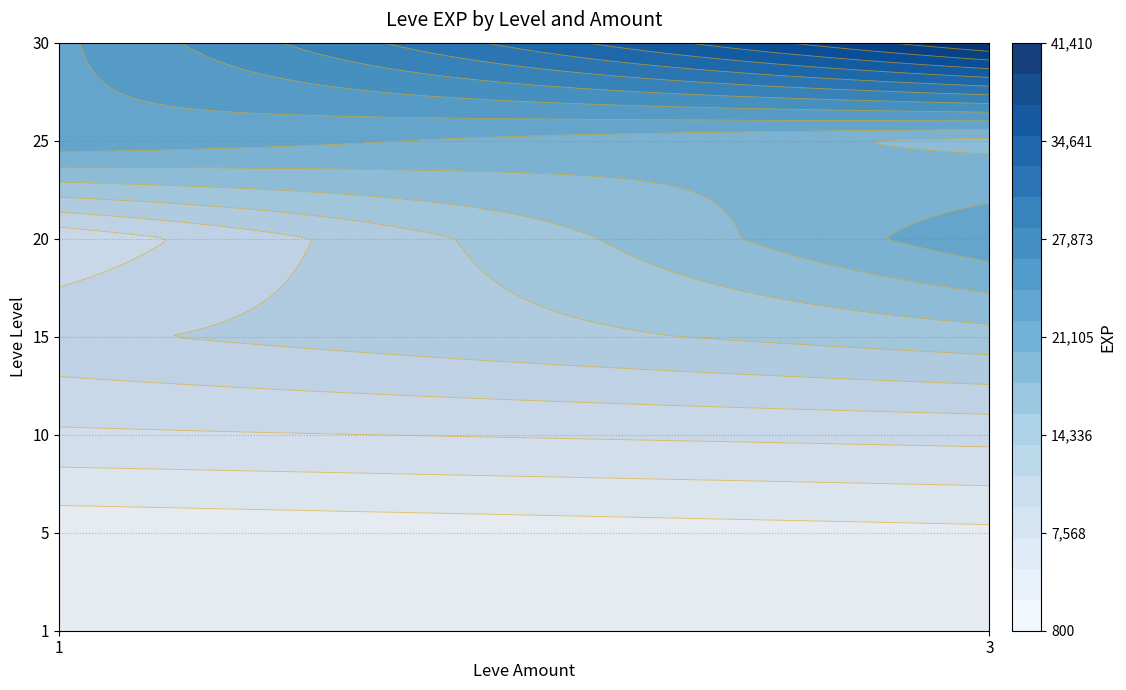

What is the smallest value displayed?

800